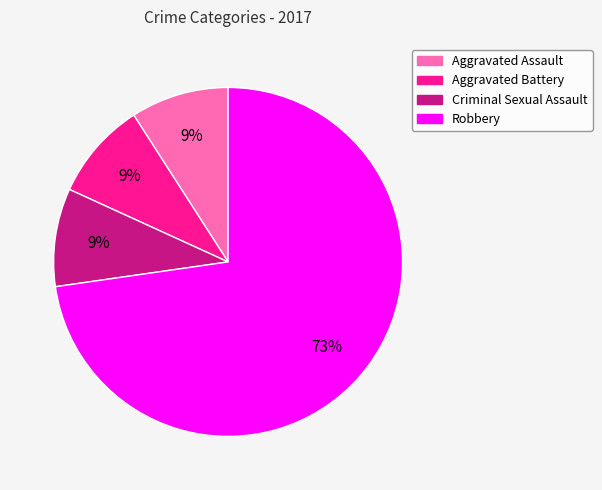

The Aggravated Battery slice represents 9% of the pie. True or false?

True